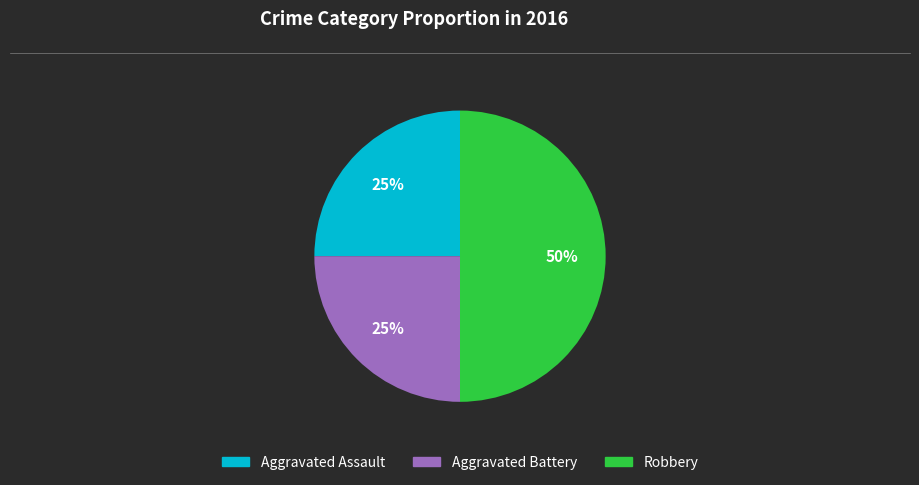

Is it true that Robbery is 50% of the pie?

True